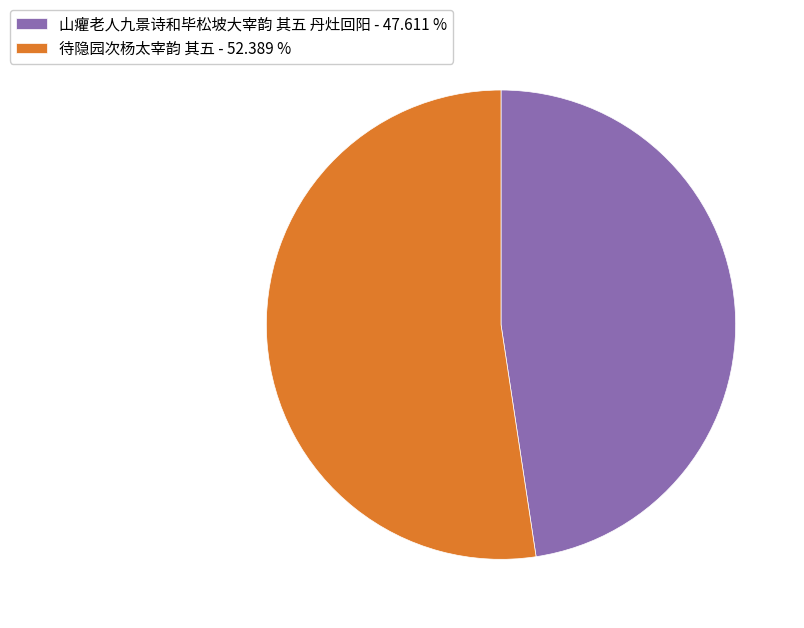

What is the ratio of the value at 山癯老人九景诗和毕松坡大宰韵 其五 丹灶回阳 to the value at 待隐园次杨太宰韵 其五?

0.9